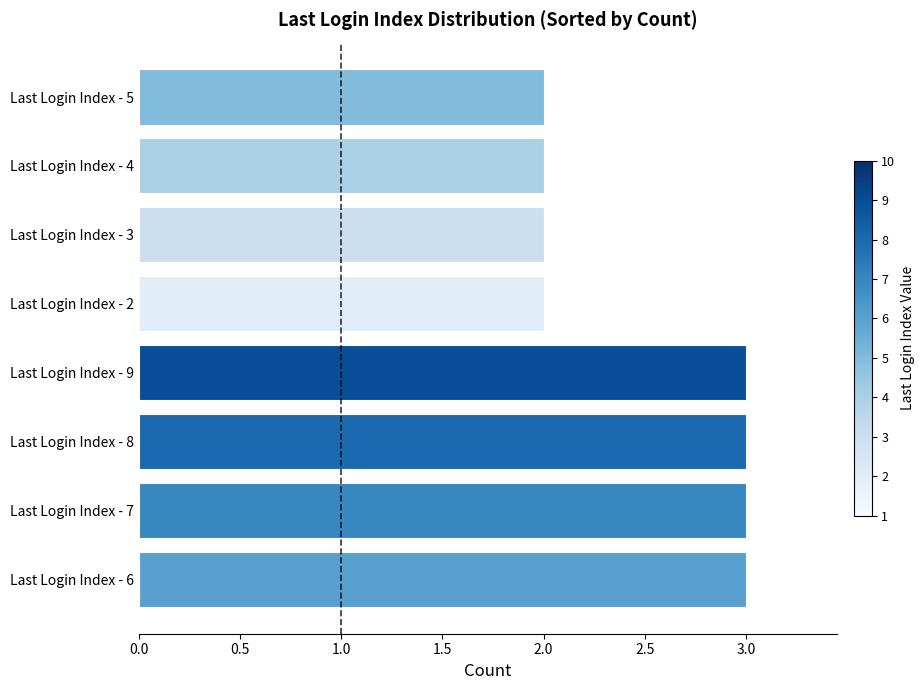

What is the ratio of the value at Last Login Index - 4 to the value at Last Login Index - 5?

1.0